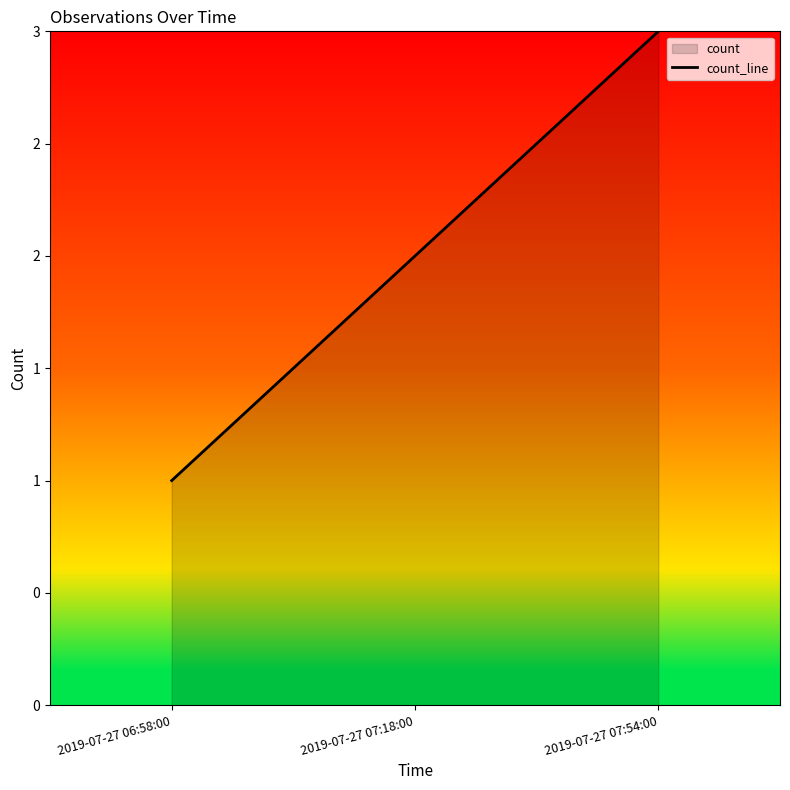

Rank the categories by value from lowest to highest.

2019-07-27 06:58:00, 2019-07-27 07:18:00, 2019-07-27 07:54:00